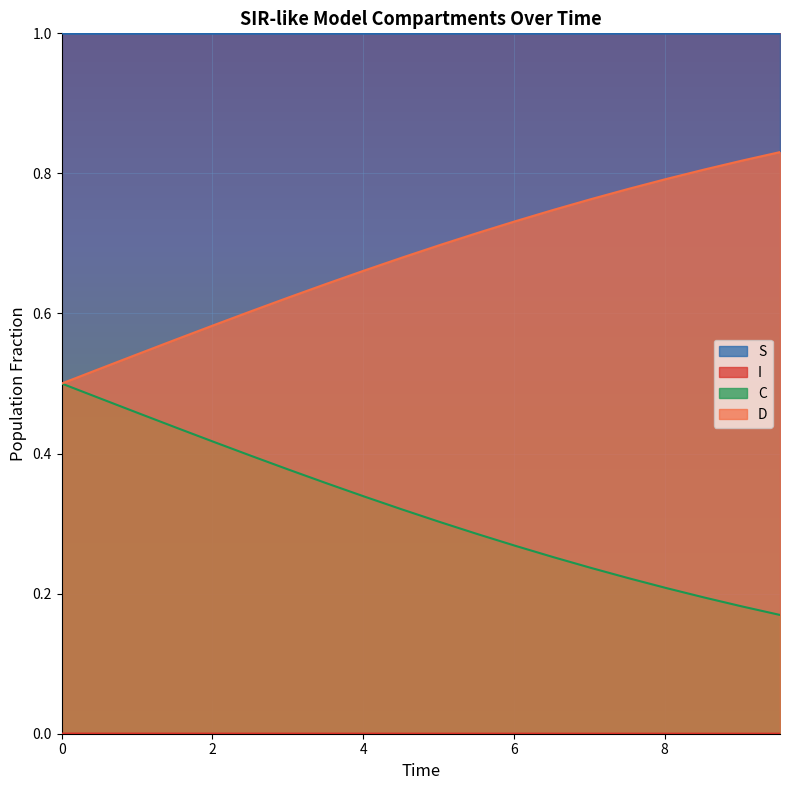

True or false: S and D cross at least once.

False